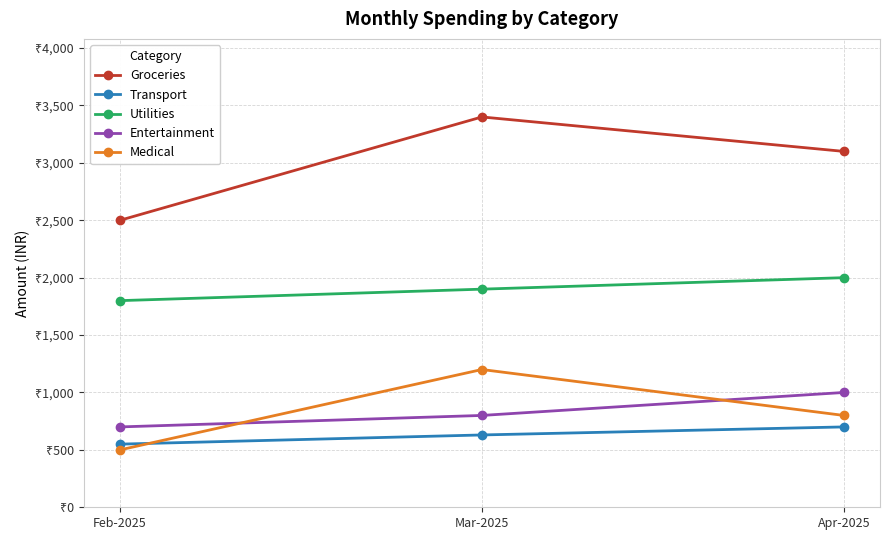

What are all the series names shown in the legend?

Groceries, Transport, Utilities, Entertainment, Medical